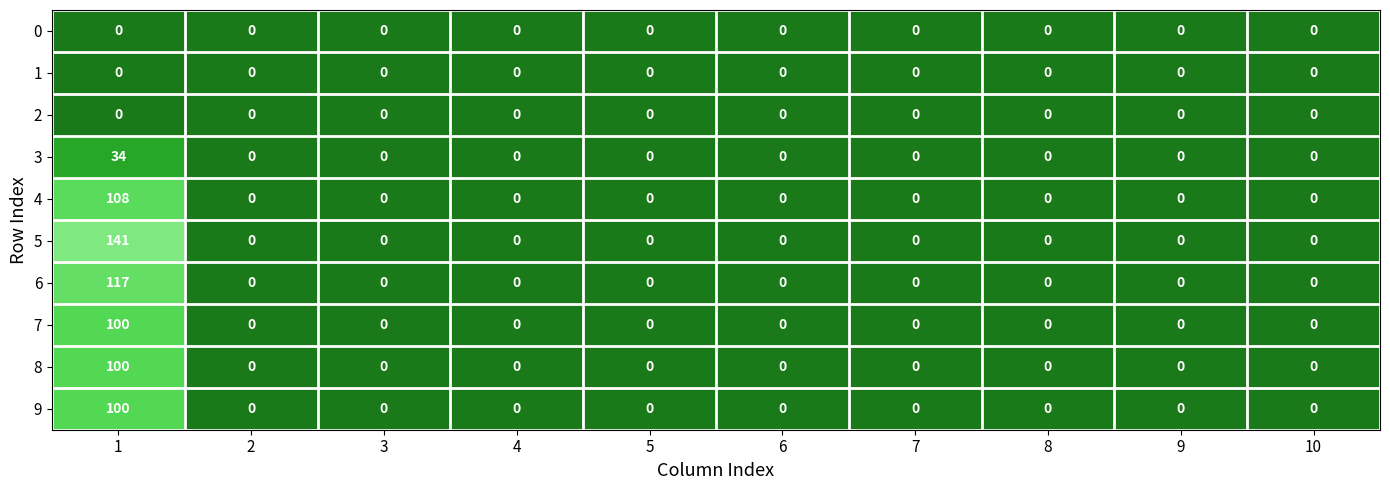

At which category does the chart reach its peak across all series?

1